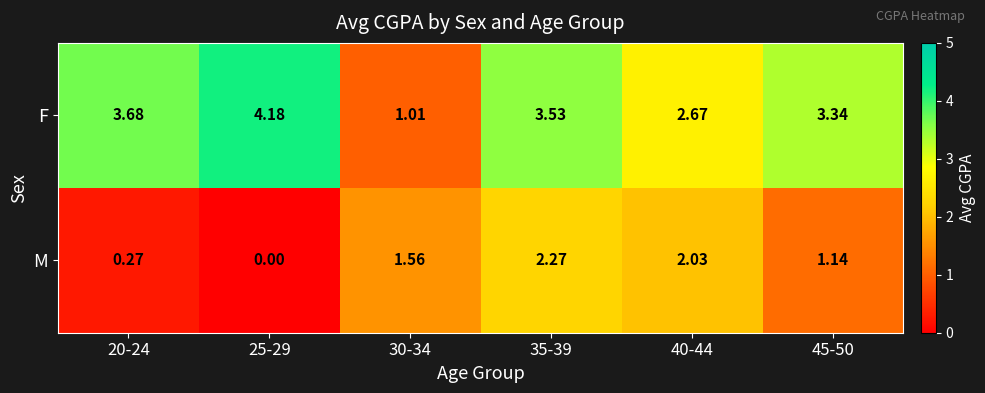

Between 20-24 and 25-29, which series saw the biggest shift?

F